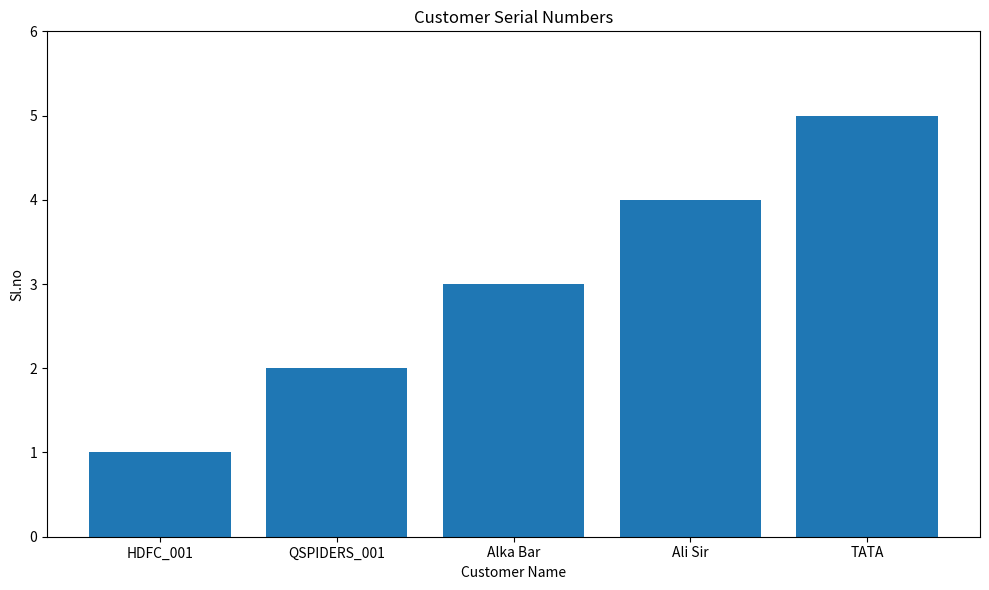

Reading left to right, what are all the values shown in this chart?

HDFC_001=1	QSPIDERS_001=2	Alka Bar=3	Ali Sir=4	TATA=5